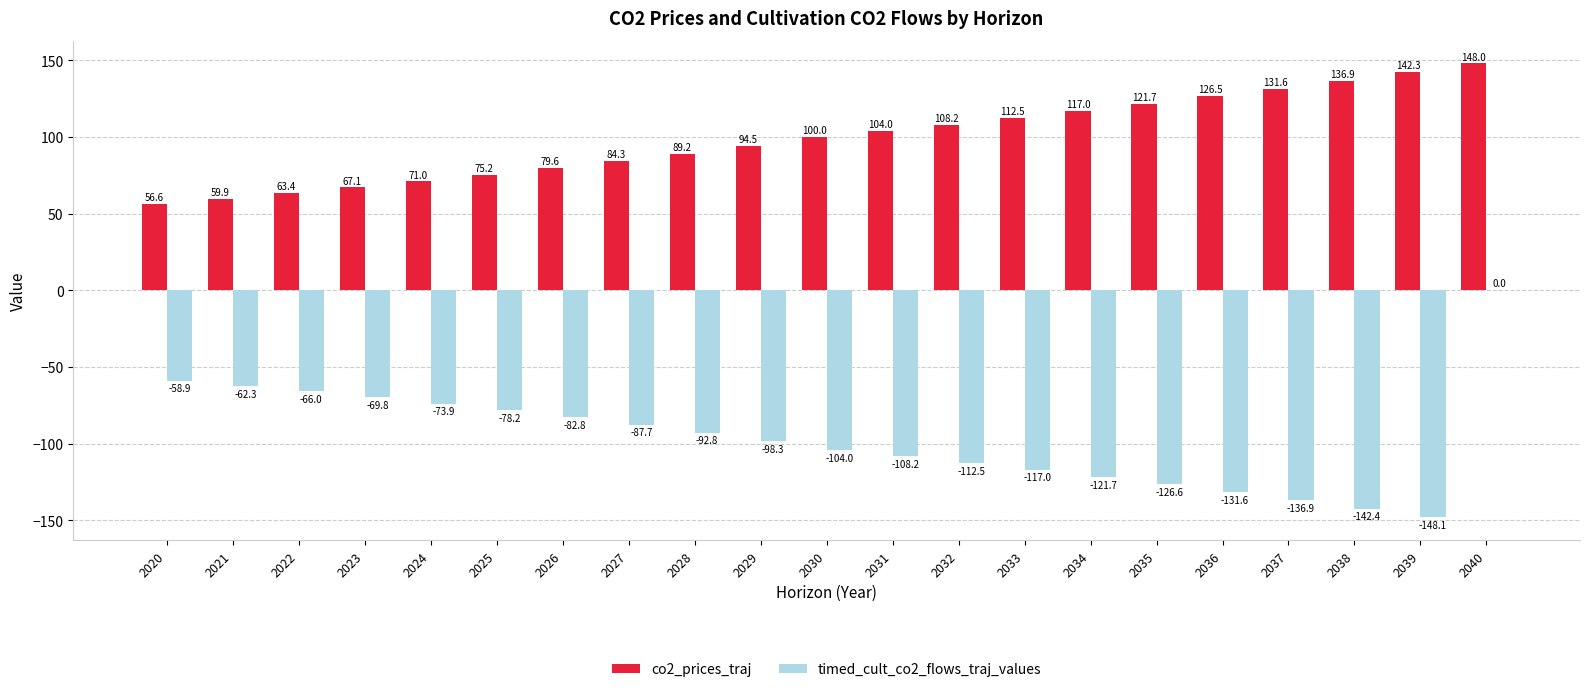

At which label does timed_cult_co2_flows_traj_values reach its peak?

2040